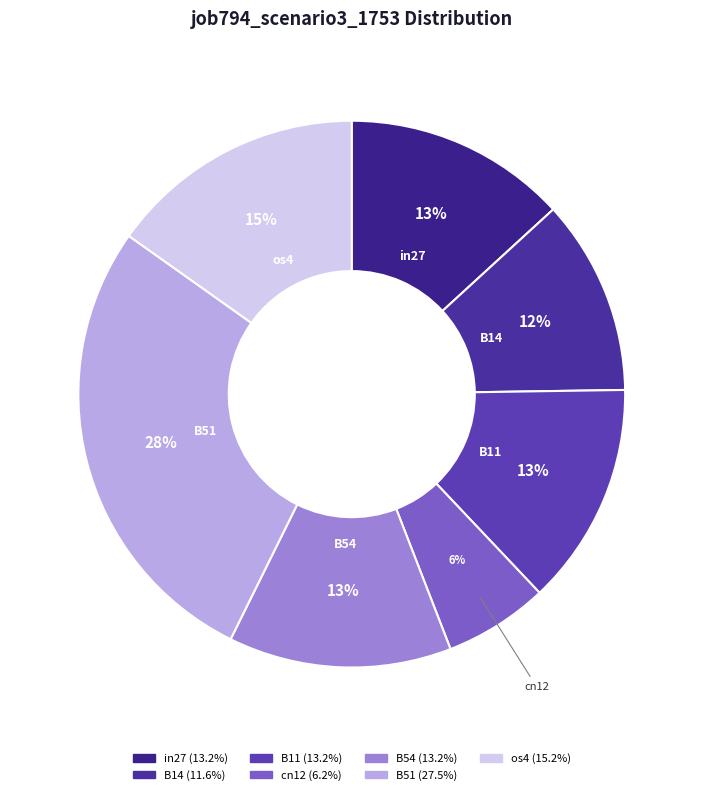

Count the number of slices in the pie.

7